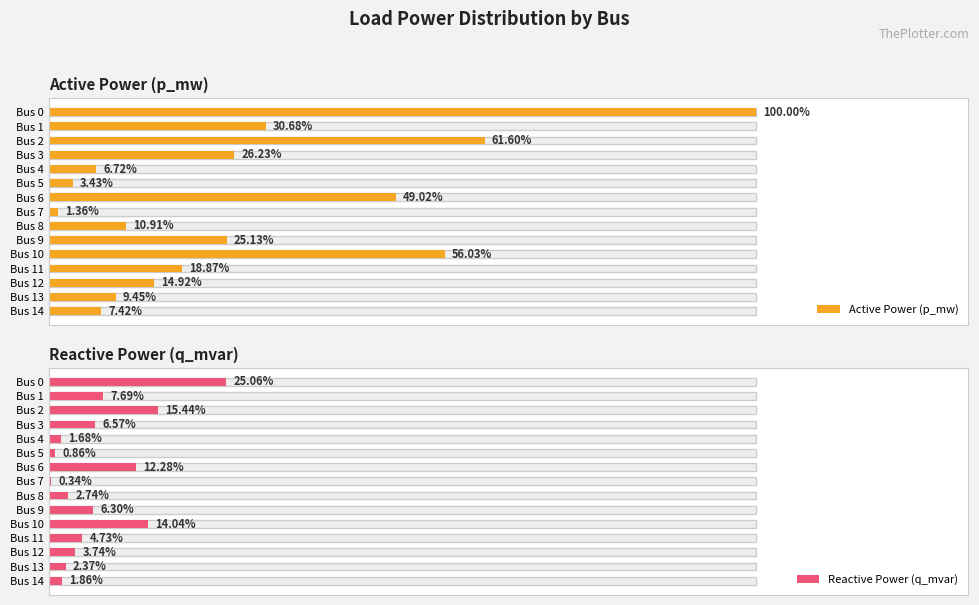

Which series changed the most between Bus 3 and Bus 4?

Active Power (p_mw)